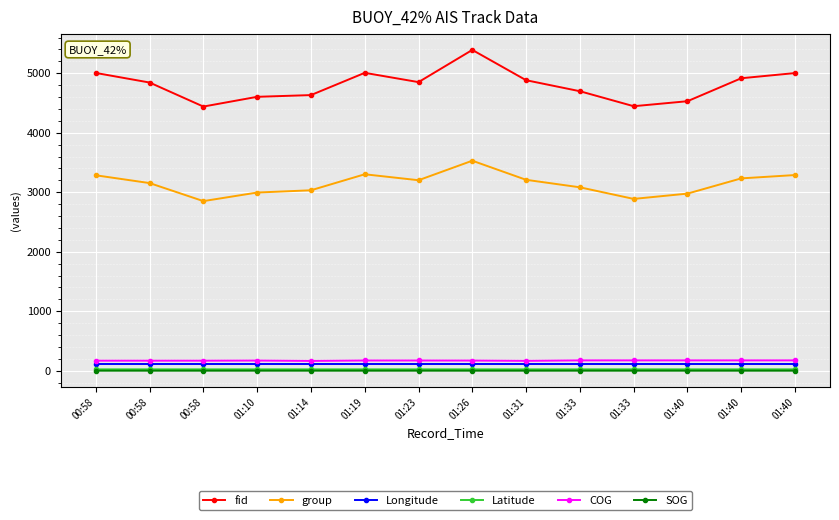

Does the chart have visible grid lines?

Yes